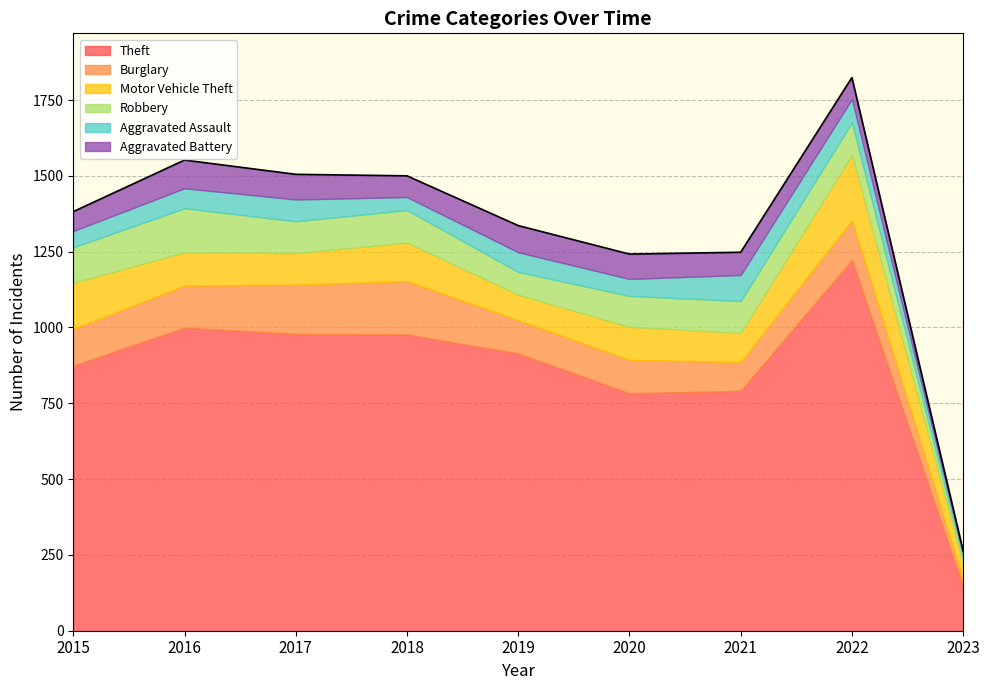

How many lines are shown in the chart?

6